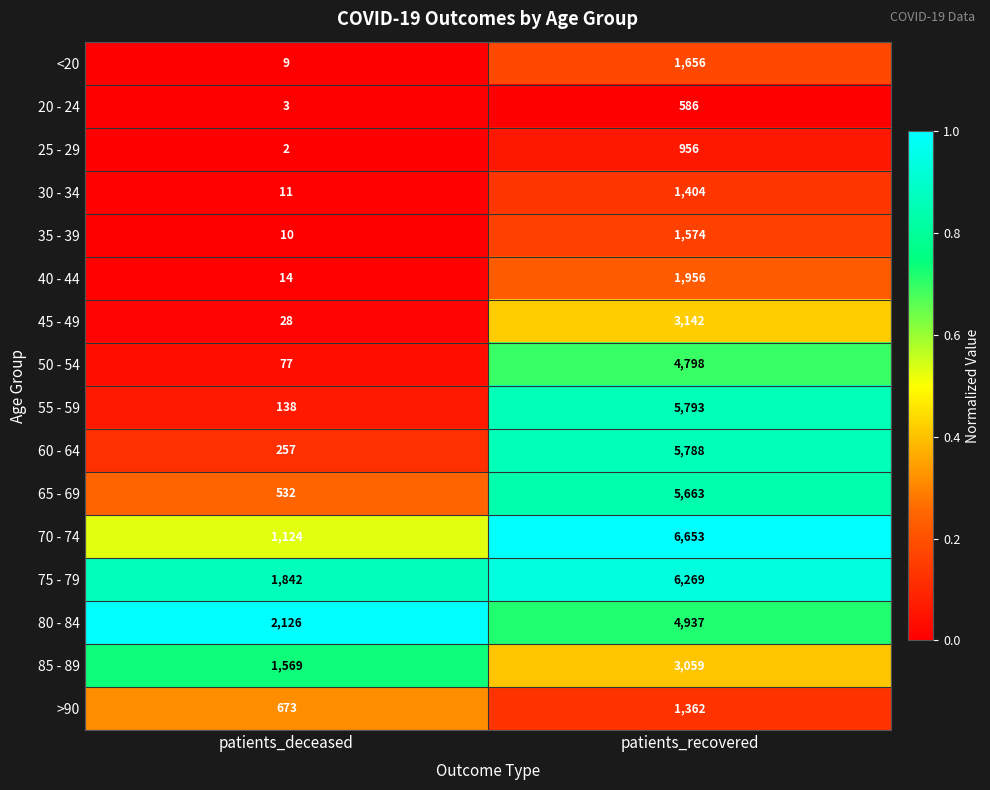

Which label corresponds to the largest value in the chart?

patients_recovered